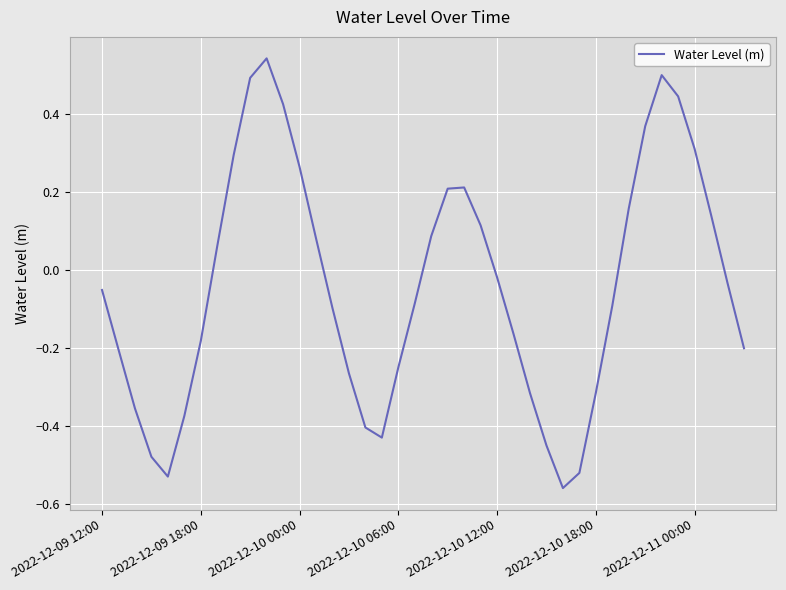

What is the difference between the maximum and minimum values?

1.1